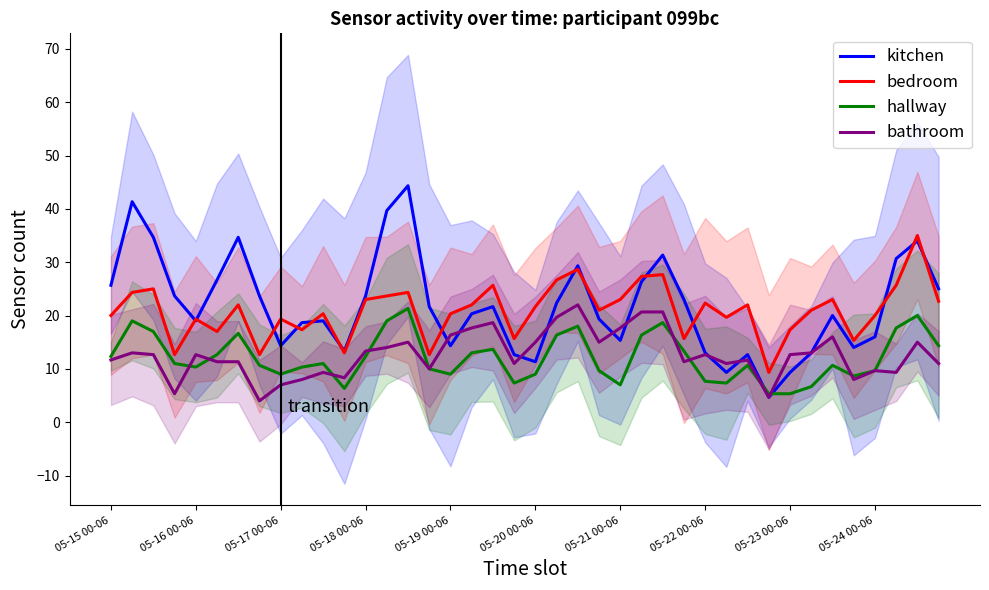

After their last crossing, which series has the higher values: kitchen or hallway?

kitchen